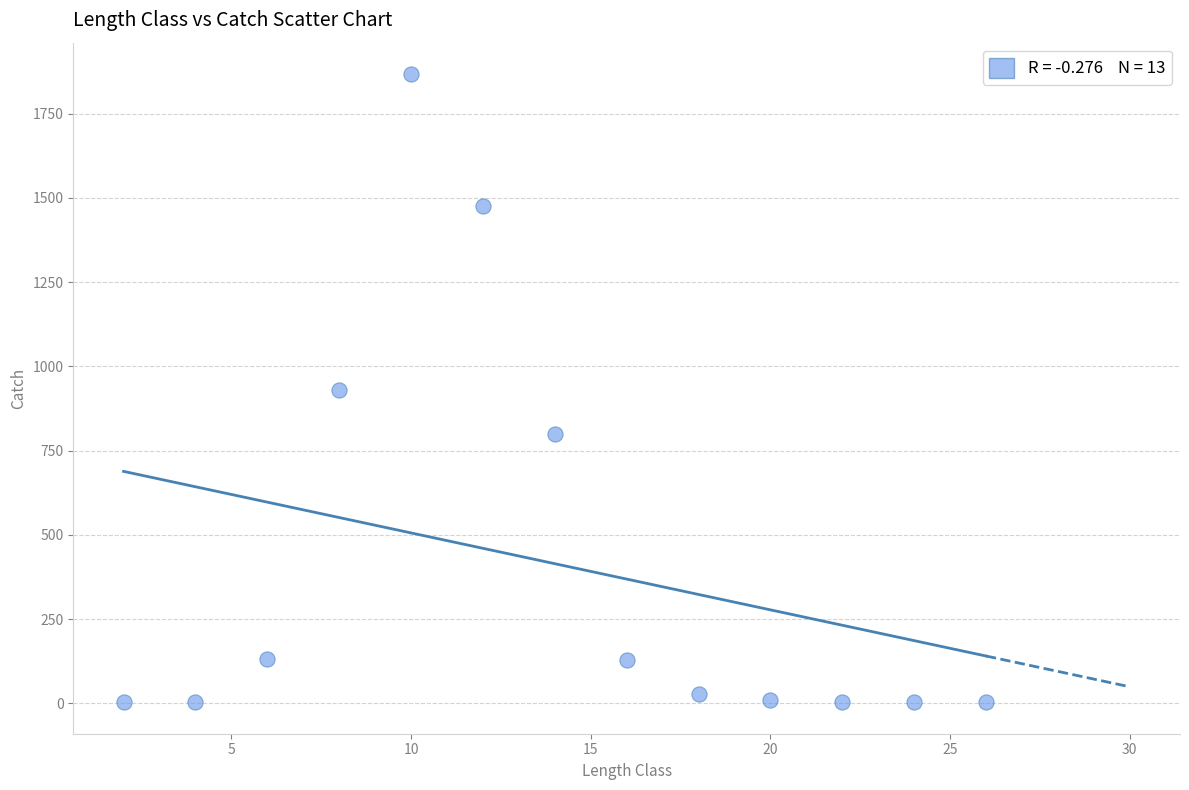

What is the range of X values (max minus min)?

24